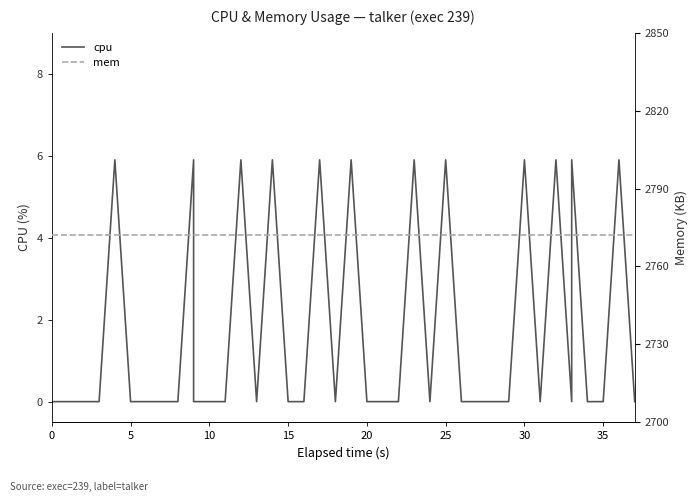

The value of cpu at 0 is 0.0. True or false?

True